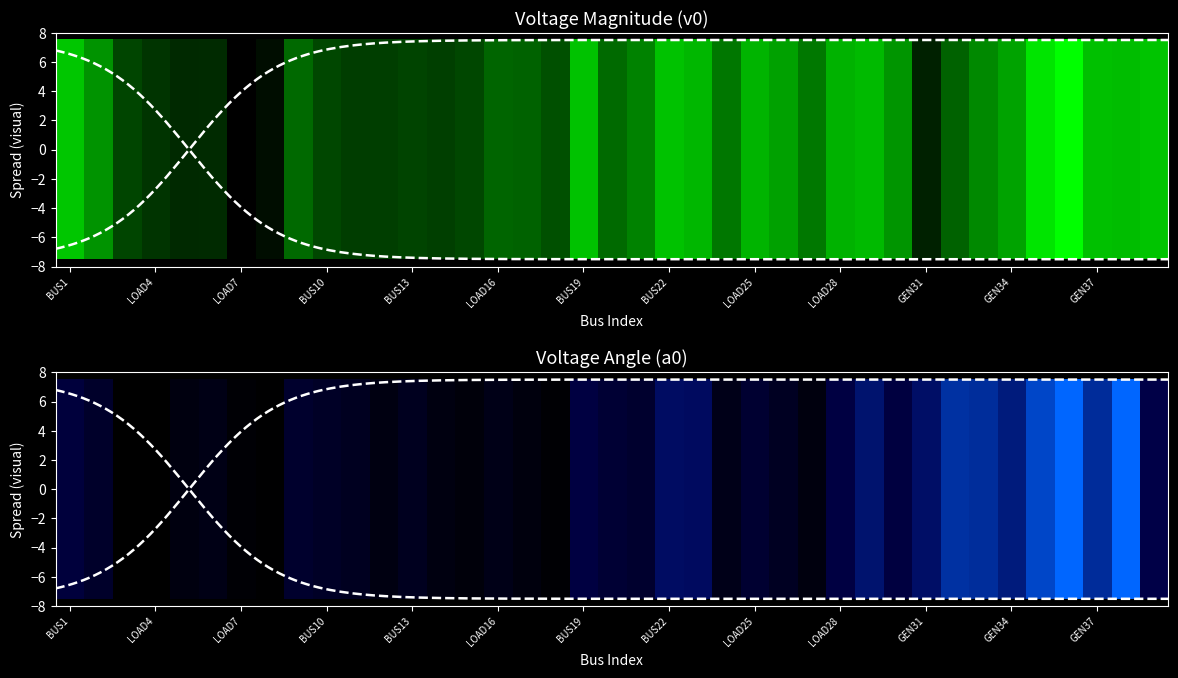

What is the sum of all BUS_a0 values?

13.7